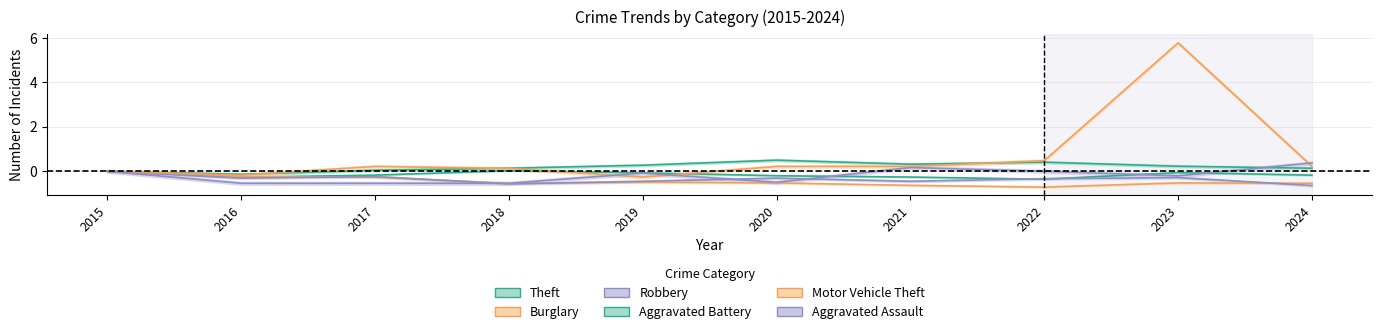

What are all the series names shown in the legend?

Theft, Burglary, Robbery, Aggravated Battery, Motor Vehicle Theft, Aggravated Assault